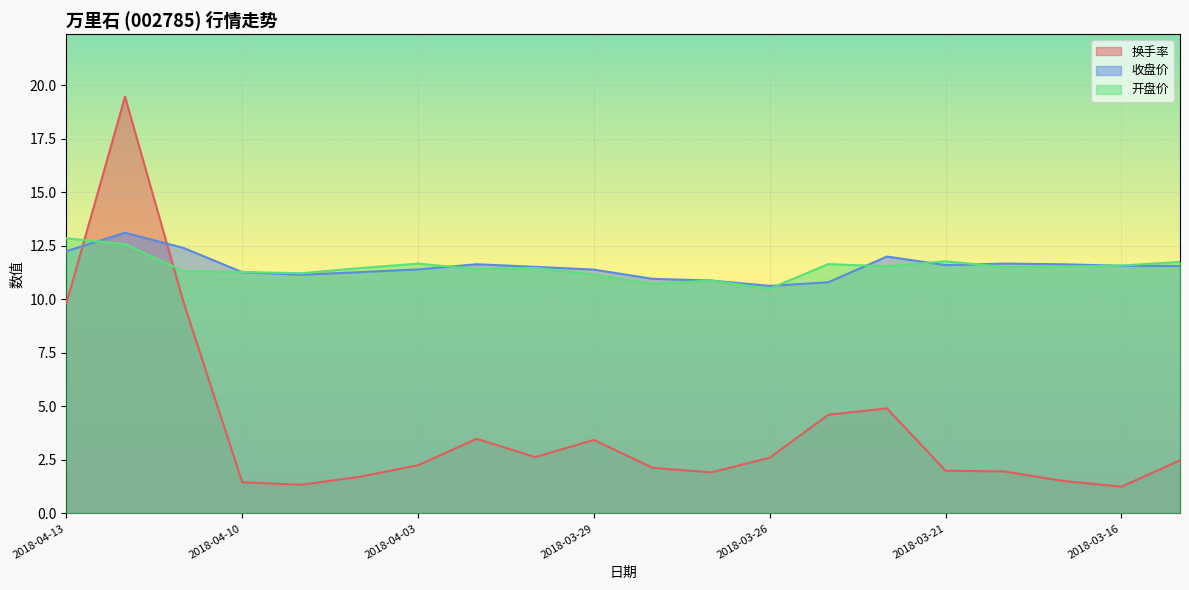

Where do 开盘价 and 收盘价 first cross each other?

2018-04-13 and 2018-04-12